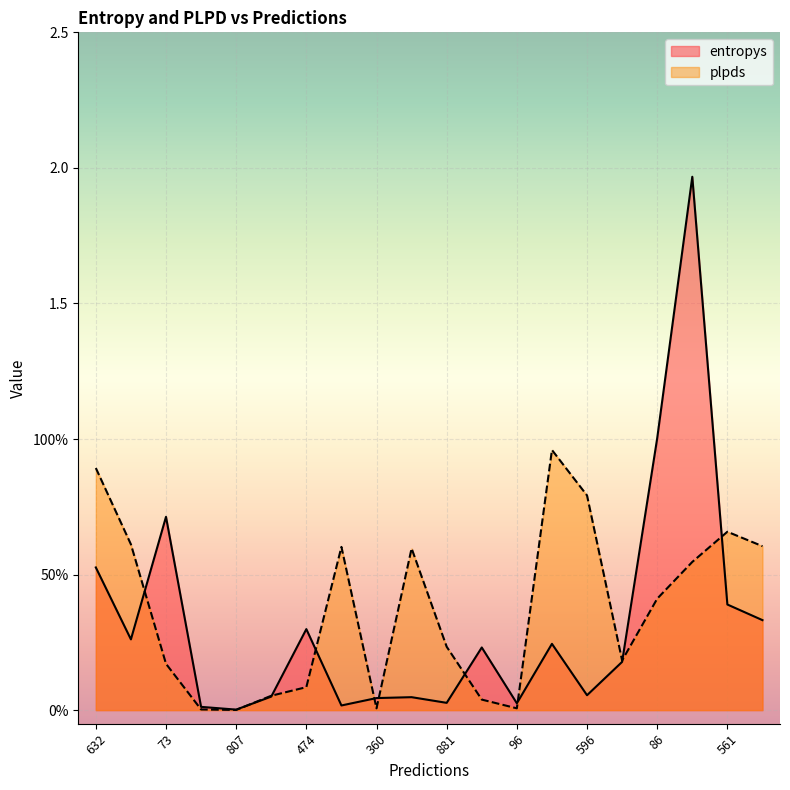

What is the value of the plpds point at the 3rd from the left?

0.2